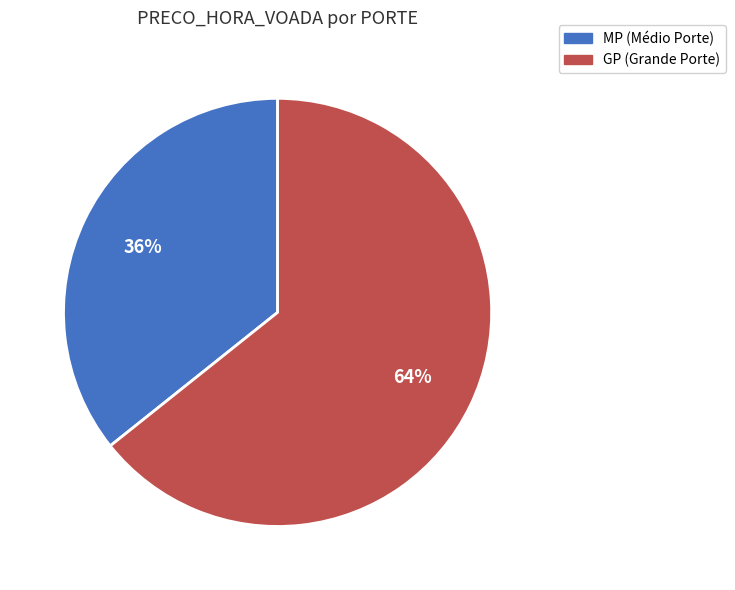

Is there any slice that represents more than half of the pie?

Yes